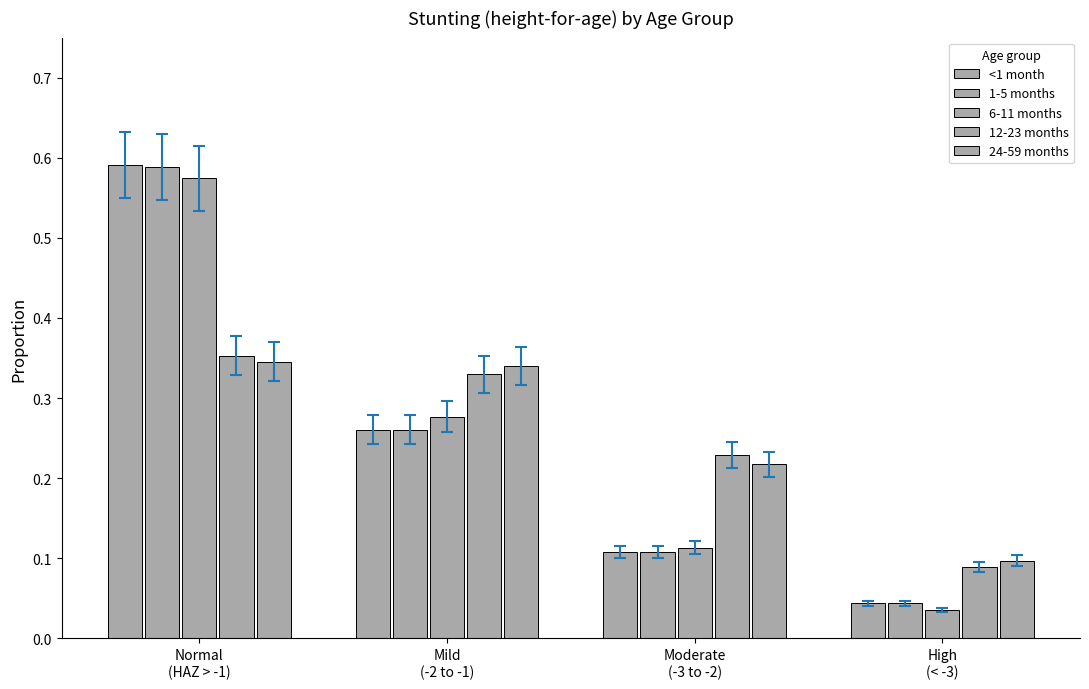

Are the bars grouped side by side (vs. stacked)?

Yes